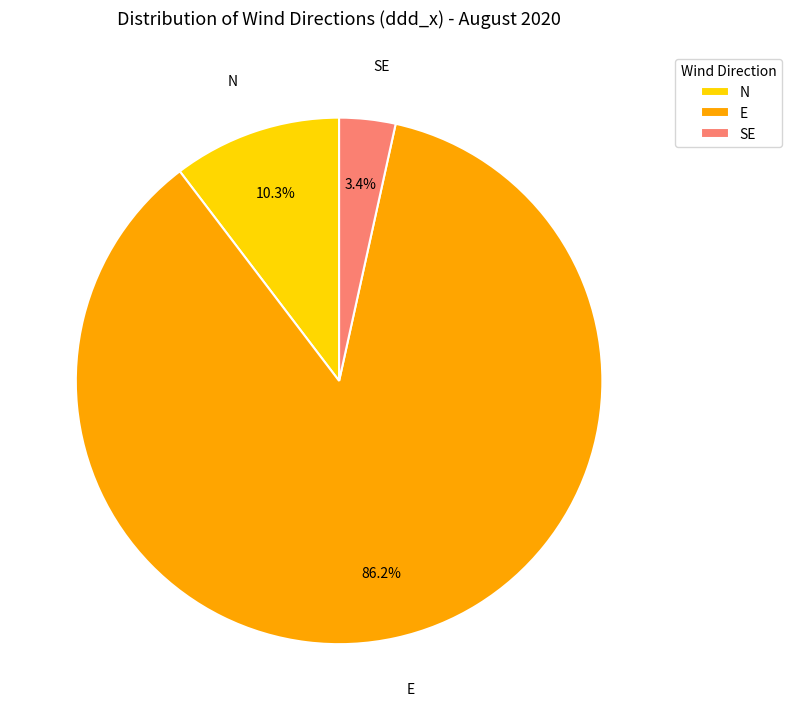

How many segments does this pie chart have?

3